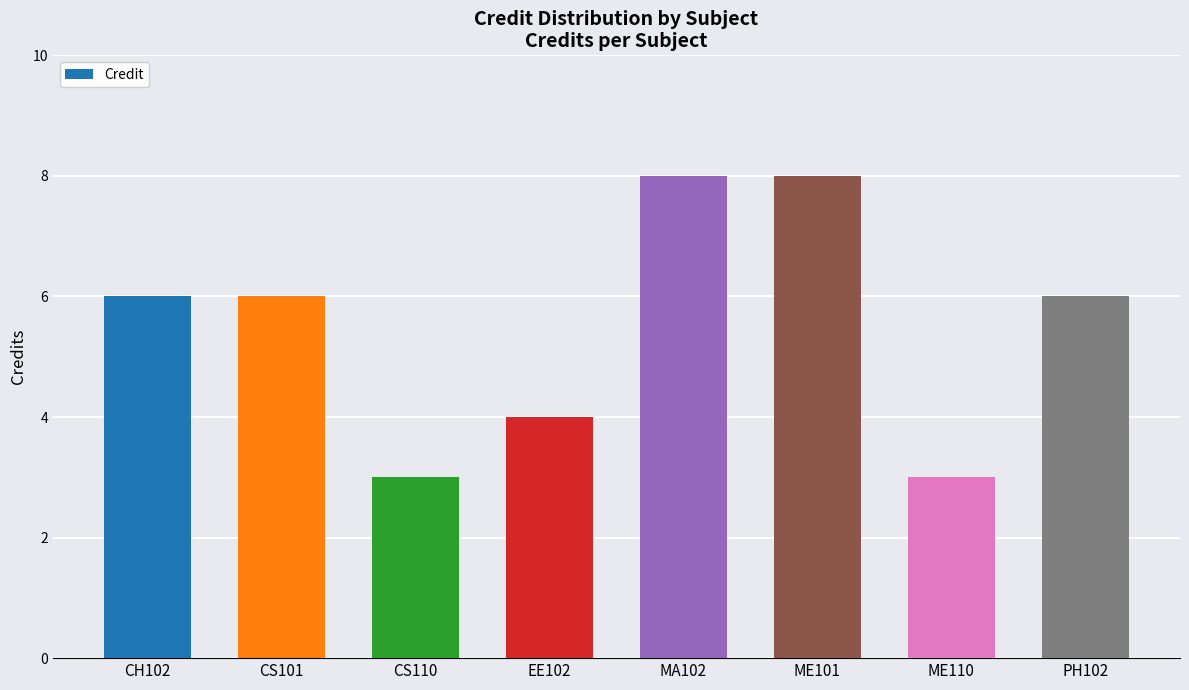

What is the minimum value shown in the chart?

3